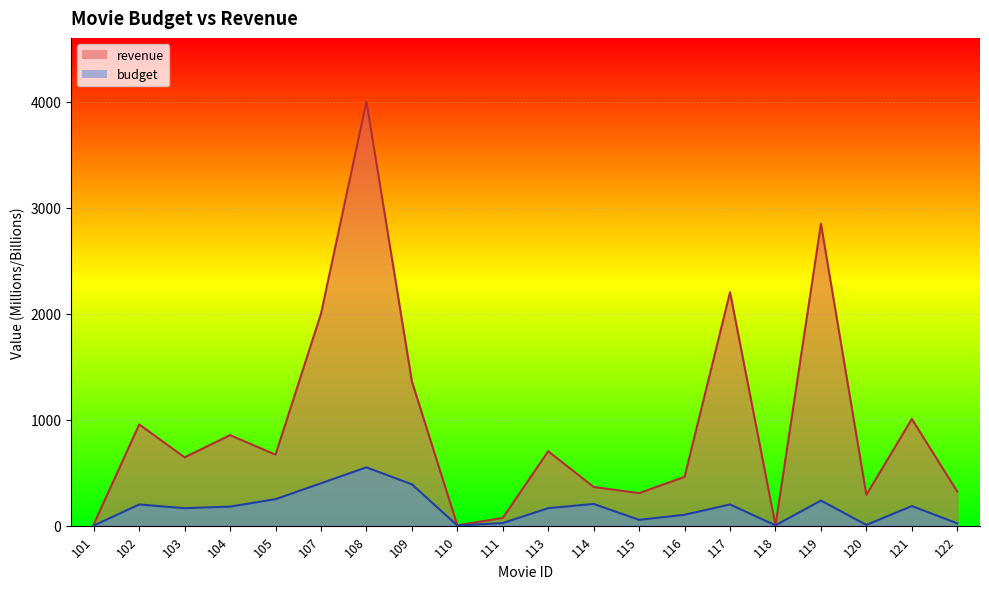

Where is the first local maximum for budget?

102